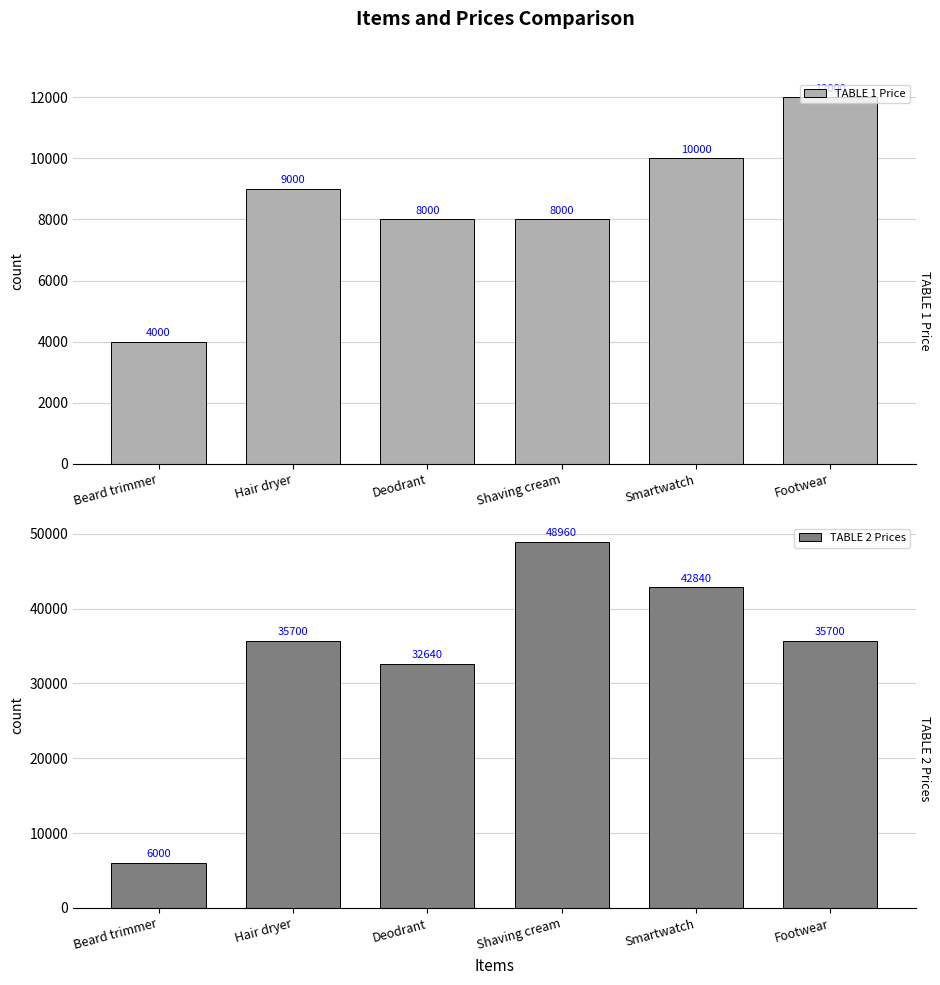

Reading left to right, transcribe all the data shown in this chart.

TABLE 1 Price: Beard trimmer=4000	Hair dryer=9000	Deodrant=8000	Shaving cream=8000	Smartwatch=10000	Footwear=12000
TABLE 2 Prices: Beard trimmer=6000	Hair dryer=35700	Deodrant=32640	Shaving cream=48960	Smartwatch=42840	Footwear=35700